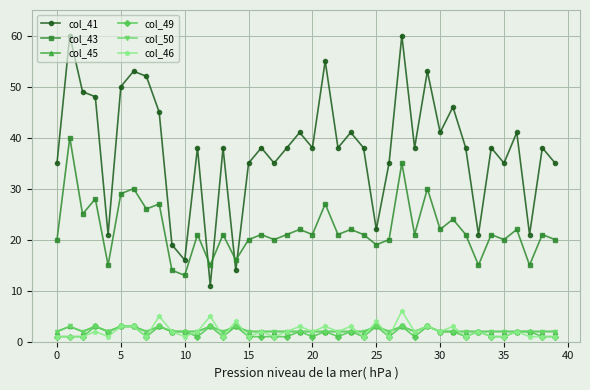

What is the label of the 22nd point from the left?

21